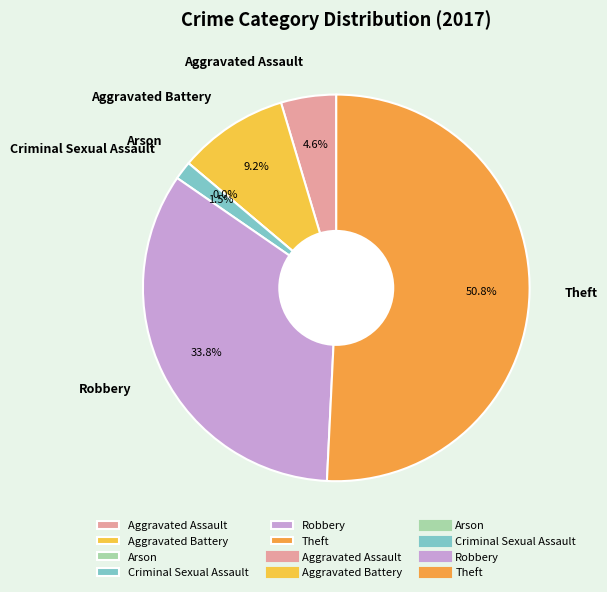

The Criminal Sexual Assault slice represents 2% of the pie. True or false?

True